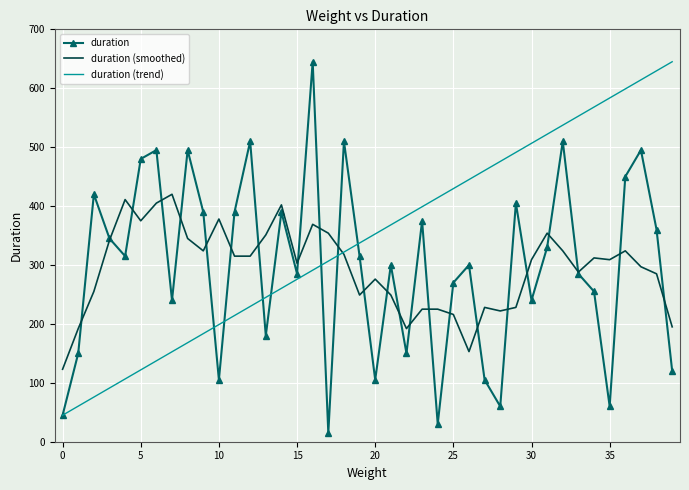

What is the maximum value shown in the chart?

645.0